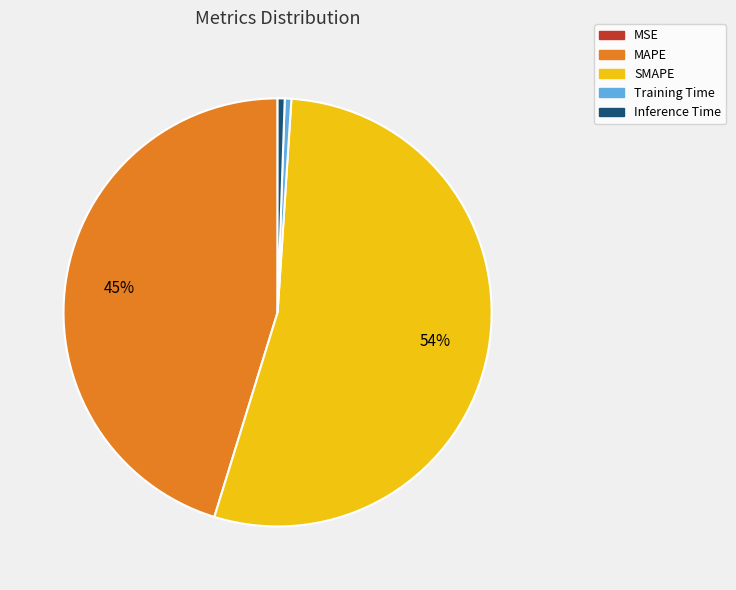

Which slice is the largest?

SMAPE